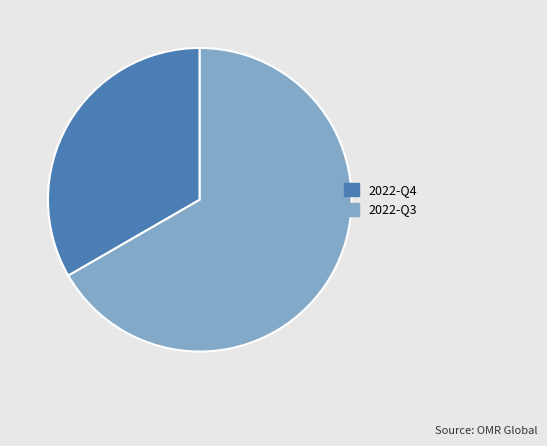

Does any single category account for the majority?

Yes